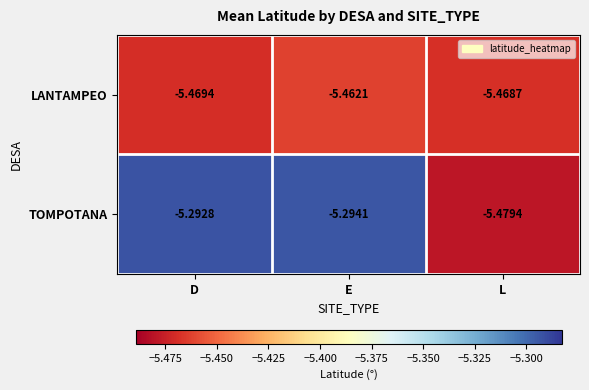

Which category has the lowest value in the LANTAMPEO series?

D